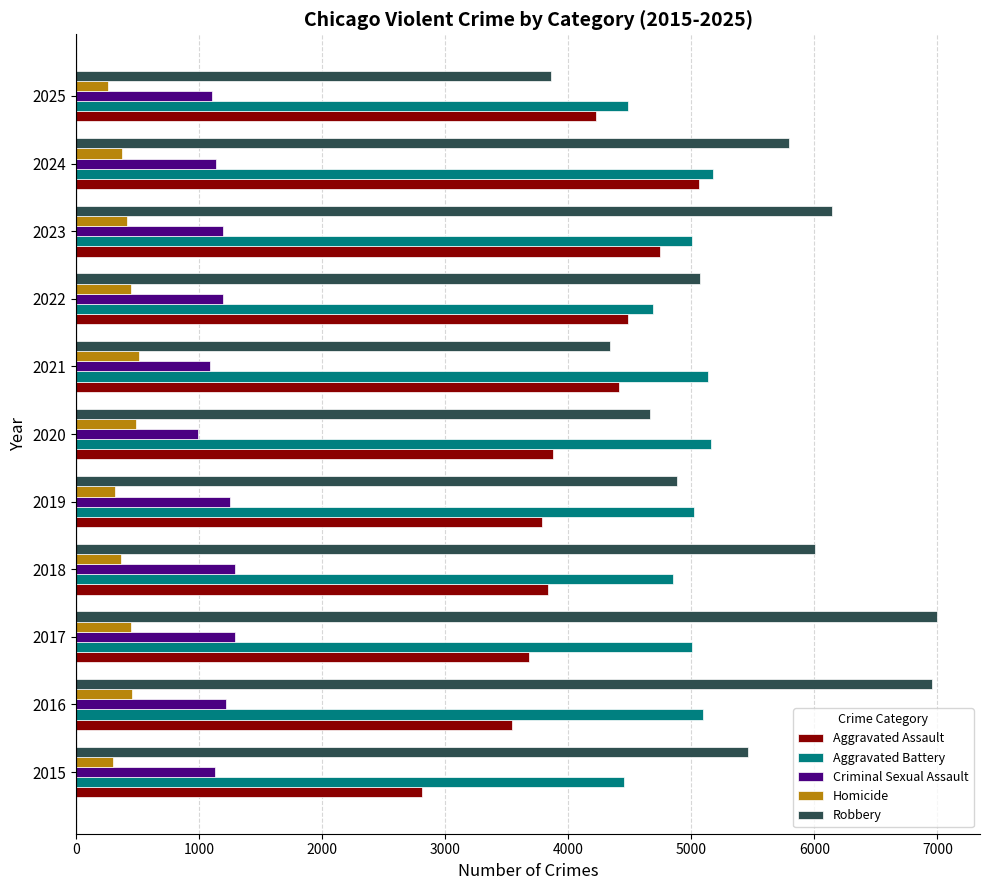

The value of Robbery at 2022 is 6868. True or false?

False